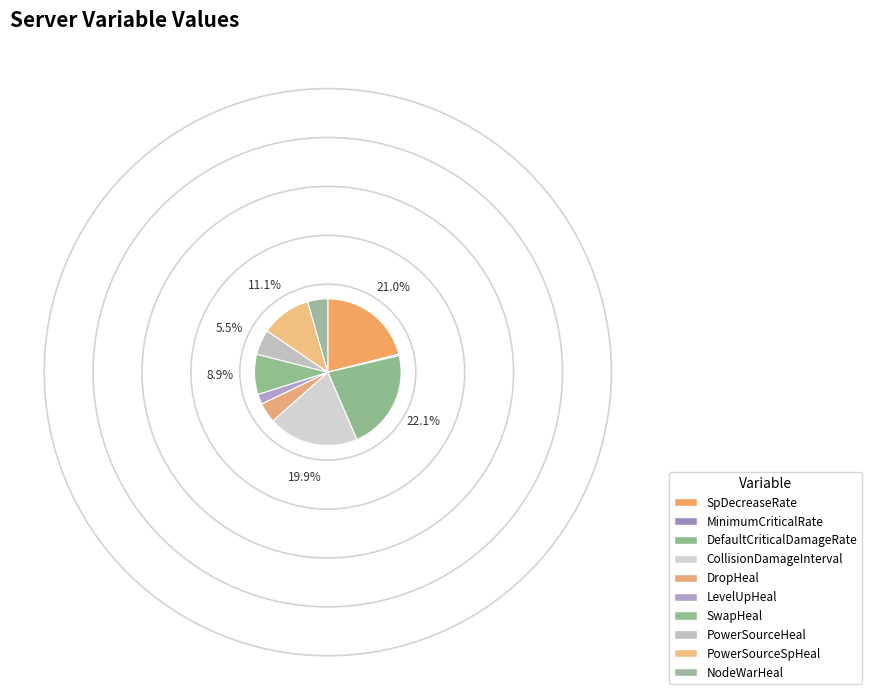

Is PowerSourceHeal the majority of the pie?

No